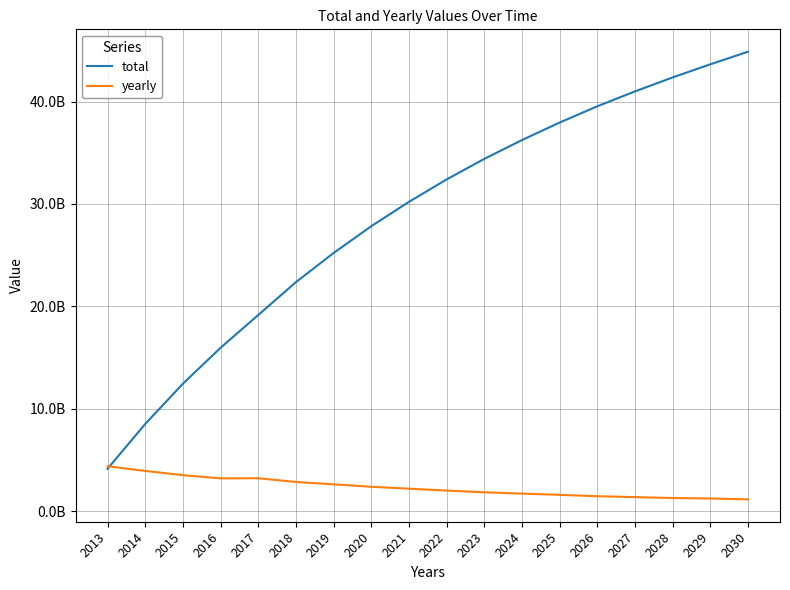

Does the chart display data point markers on the line(s)?

No